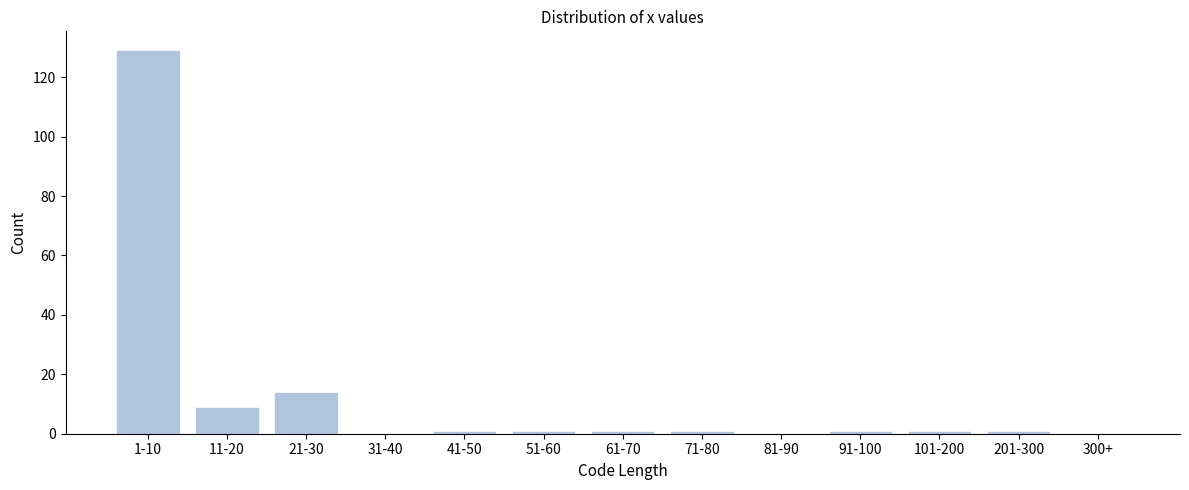

Reading left to right, list all the values displayed in this chart.

1-10=129	11-20=9	21-30=14	31-40=0	41-50=1	51-60=1	61-70=1	71-80=1	81-90=0	91-100=1	101-200=1	201-300=1	300+=0